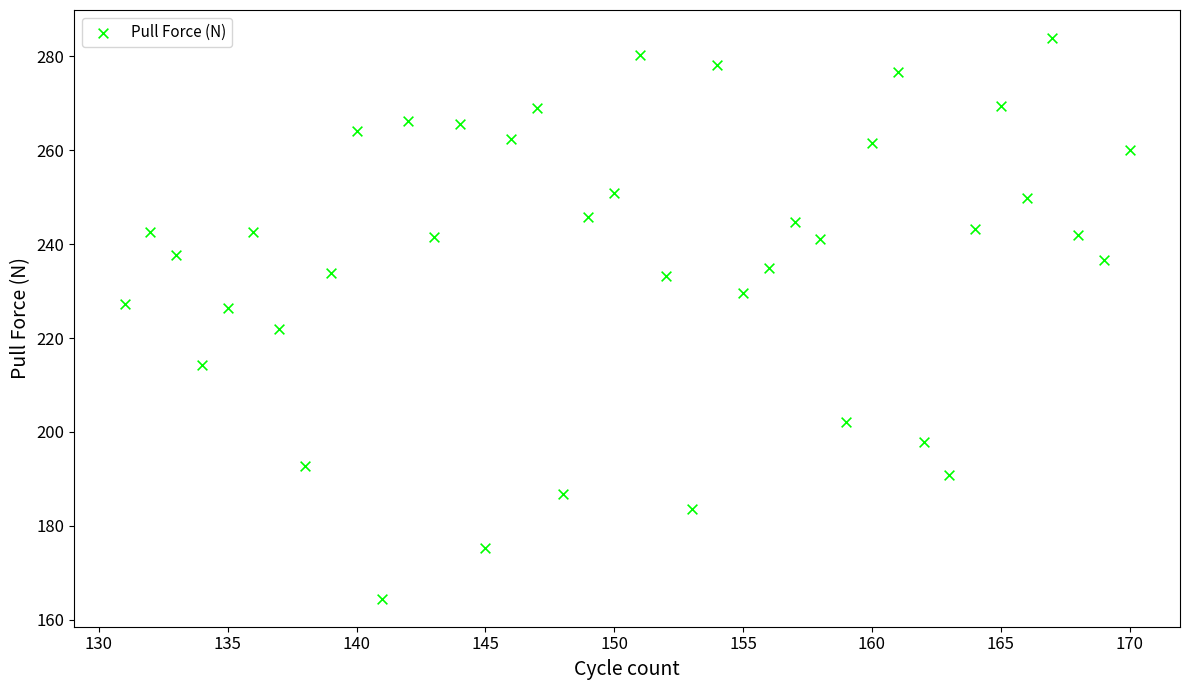

What is the range of Y values (max minus min)?

119.4